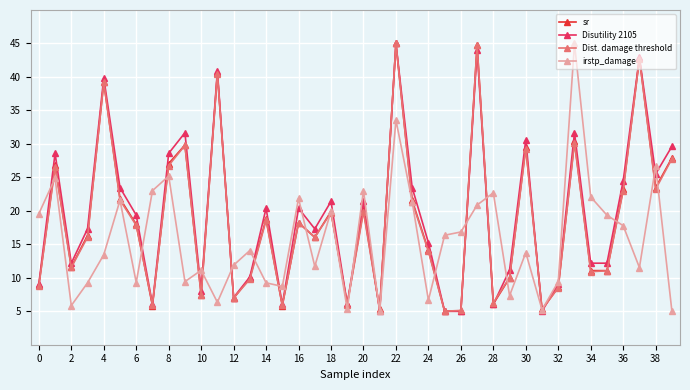

At how many categories does at least one series exceed 38?

6